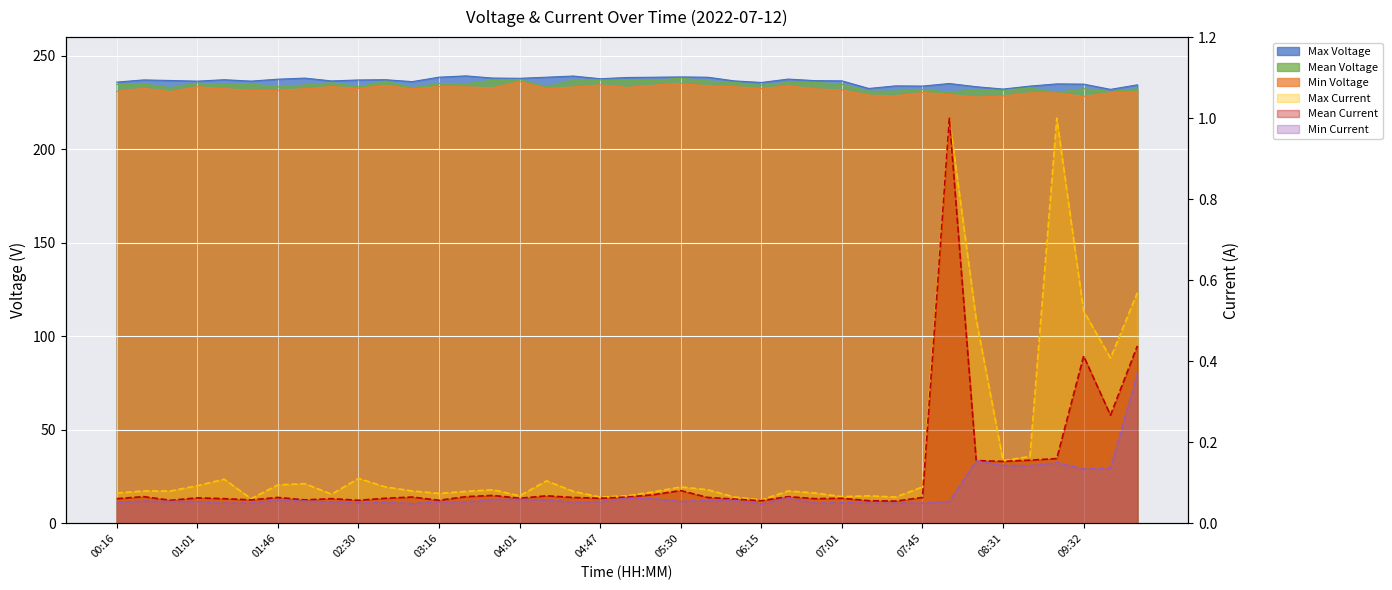

Is the value of Mean Voltage at 00:45 greater than the value of Max Voltage at 08:45?

No